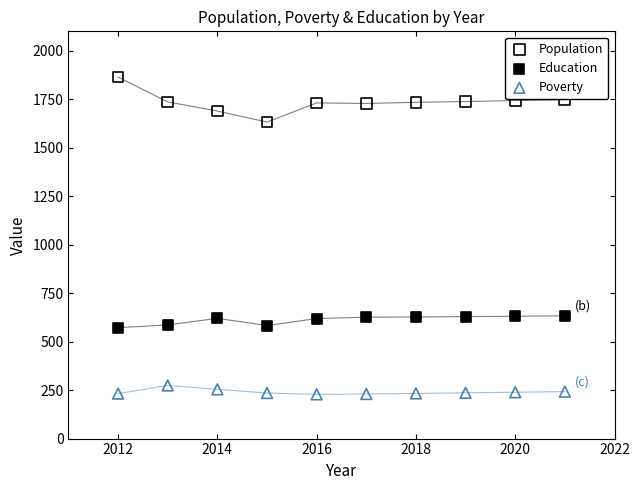

Which series reaches the maximum Y coordinate?

Population